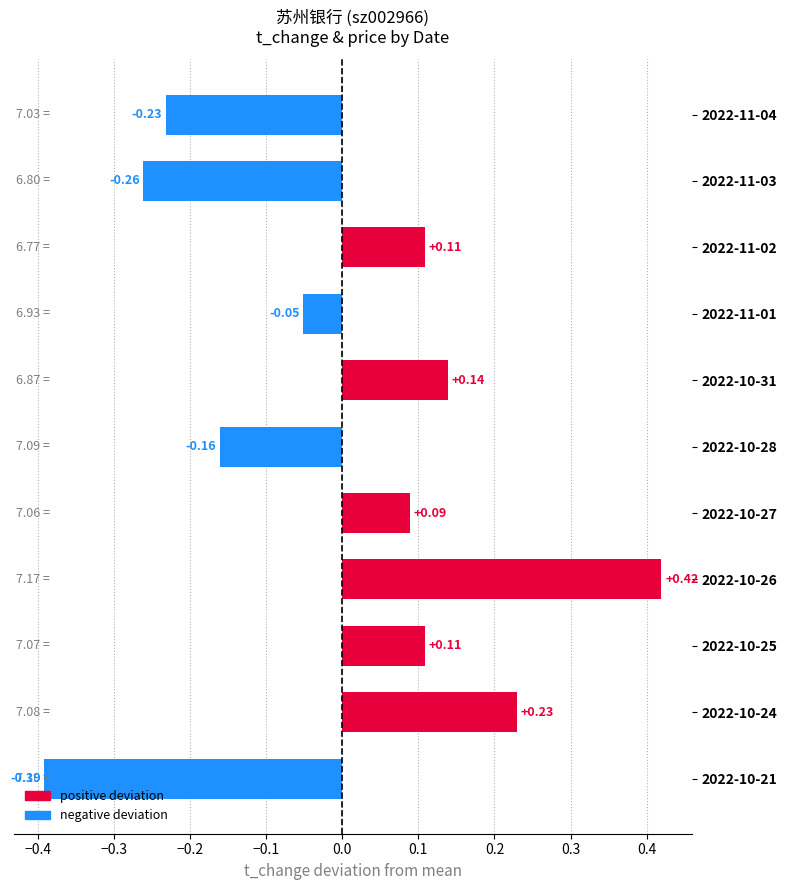

How many values are below zero?

5